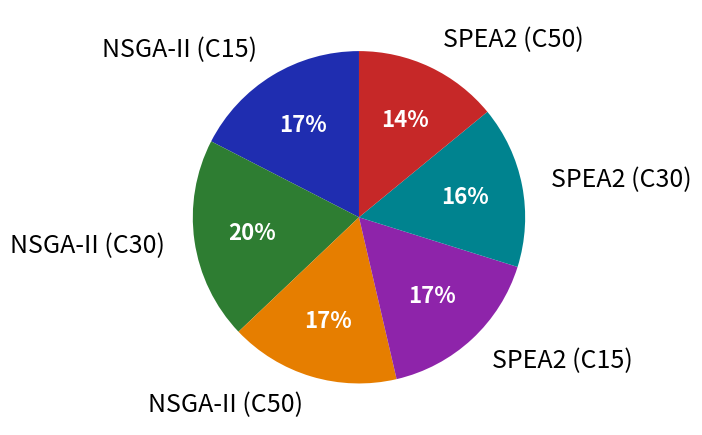

Is SPEA2 (C30) the majority of the pie?

No